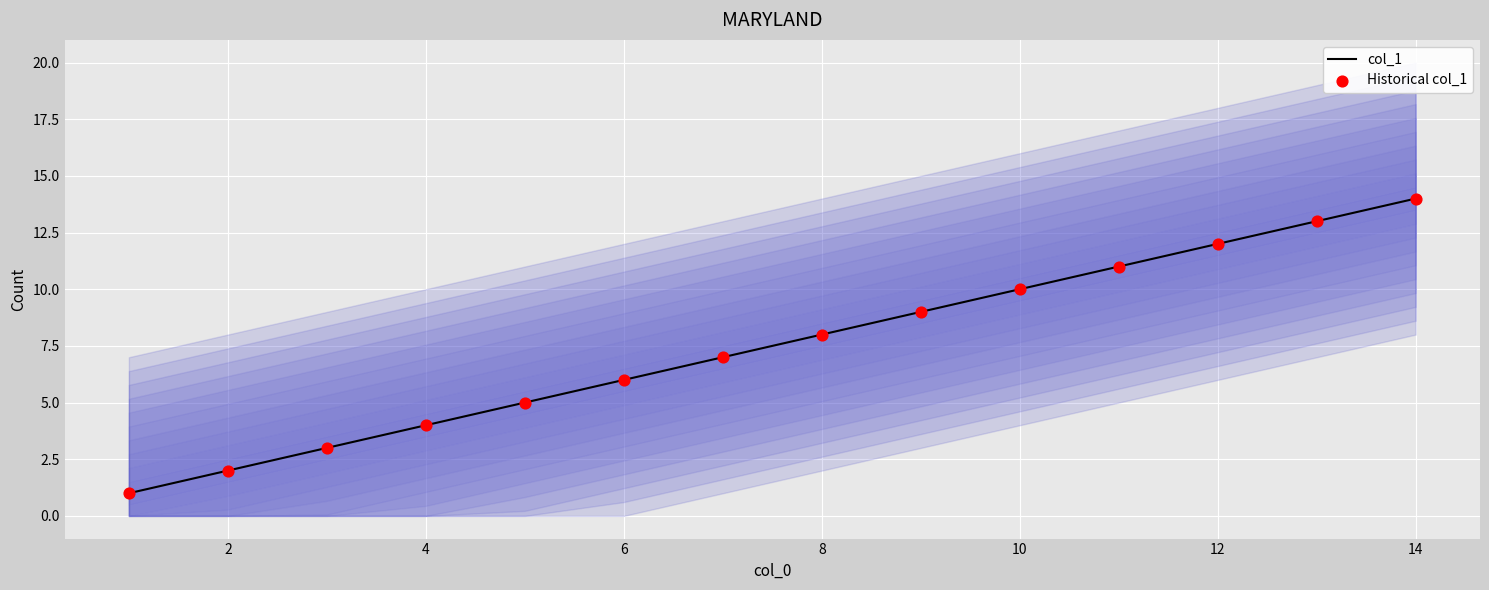

Is it true that col_1 equals 8 at 8?

True